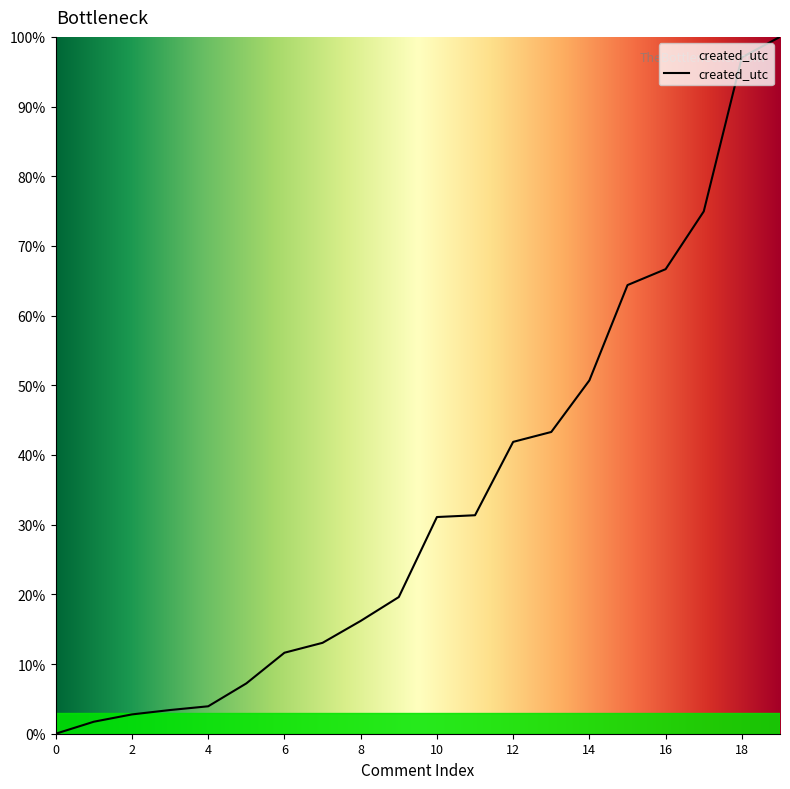

What is the difference between the maximum and minimum values?

100.0